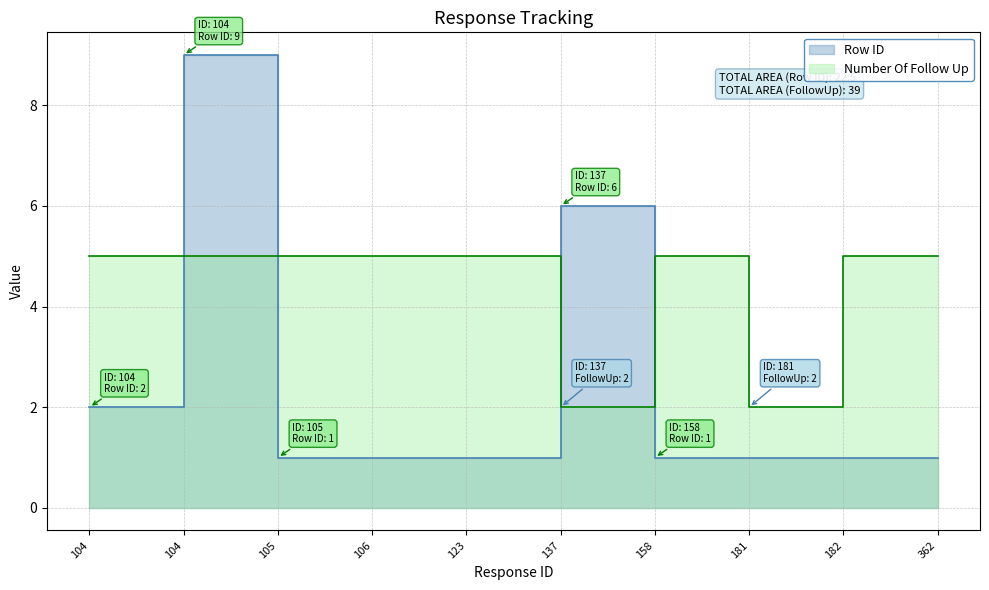

In Number Of Follow Up, how many points are higher than both neighbors (excluding endpoints)?

1